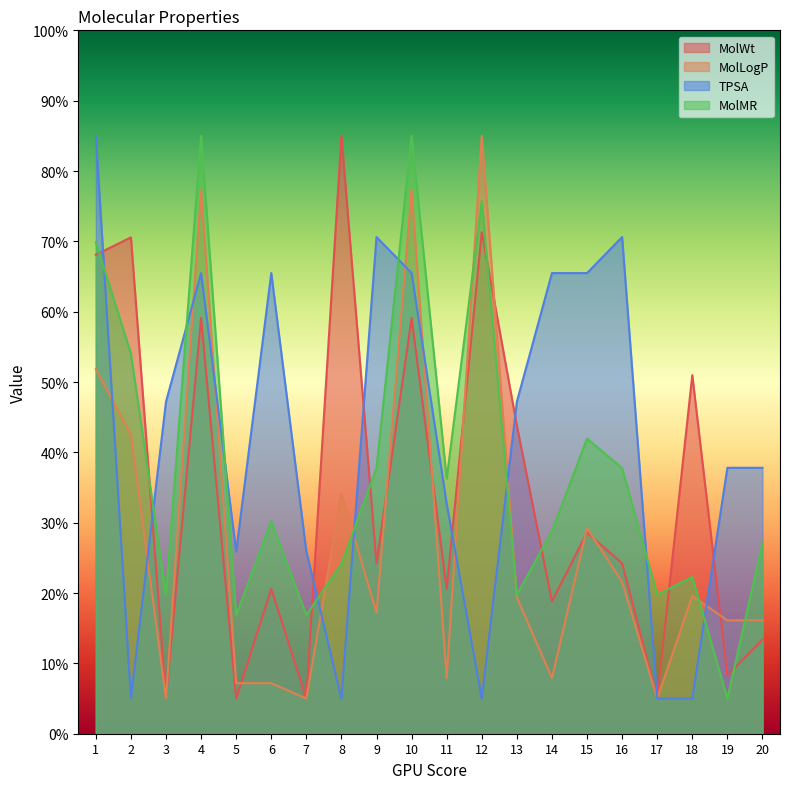

List the labels in order of MolWt value, smallest first.

3, 5, 7, 17, 19, 20, 14, 6, 11, 9, 16, 15, 13, 18, 4, 10, 1, 2, 12, 8